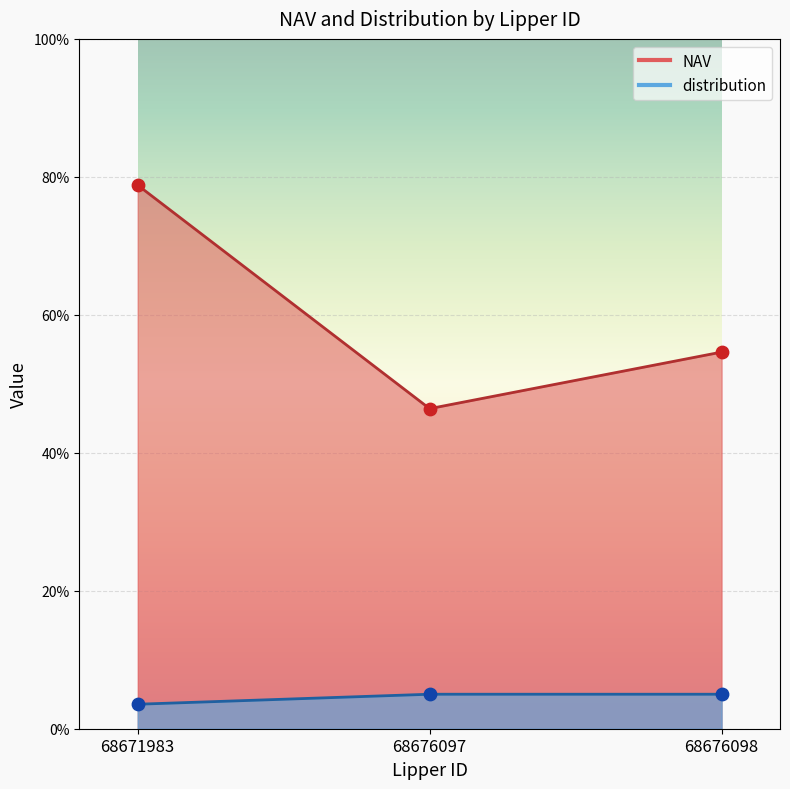

At which category is the sum across all series the highest?

68671983